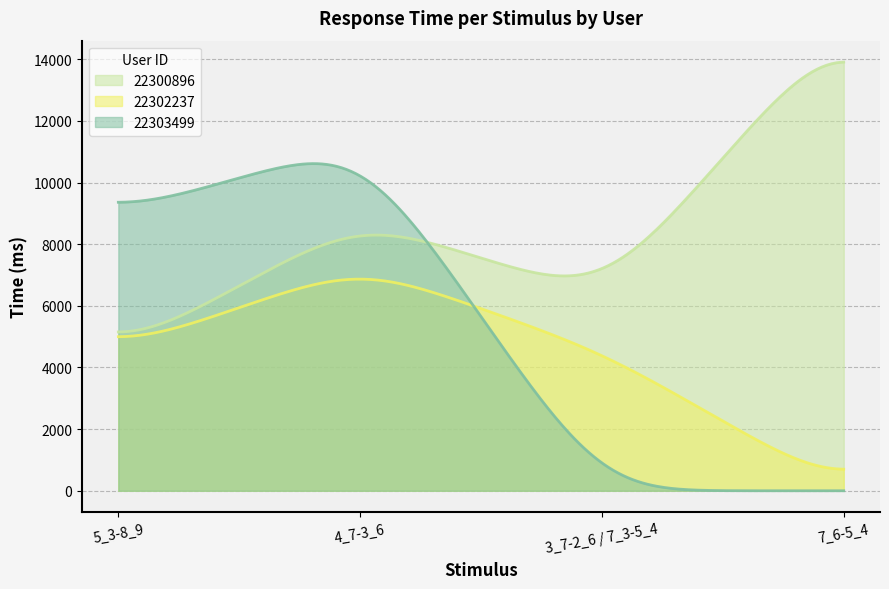

Which series has the largest total across all categories?

22300896